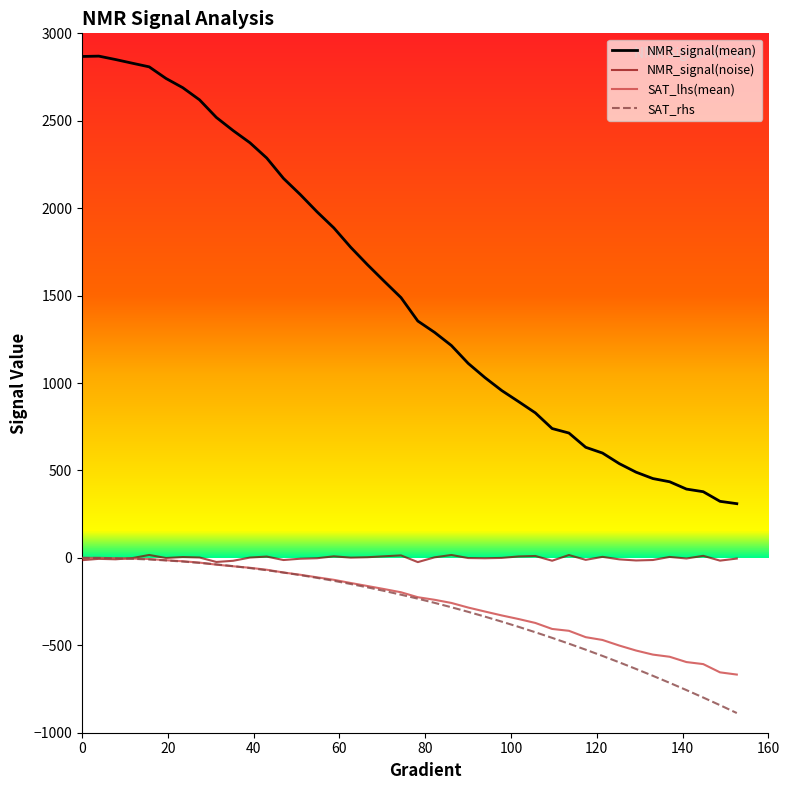

True or false: NMR_signal(mean) and NMR_signal(noise) intersect in this chart.

False